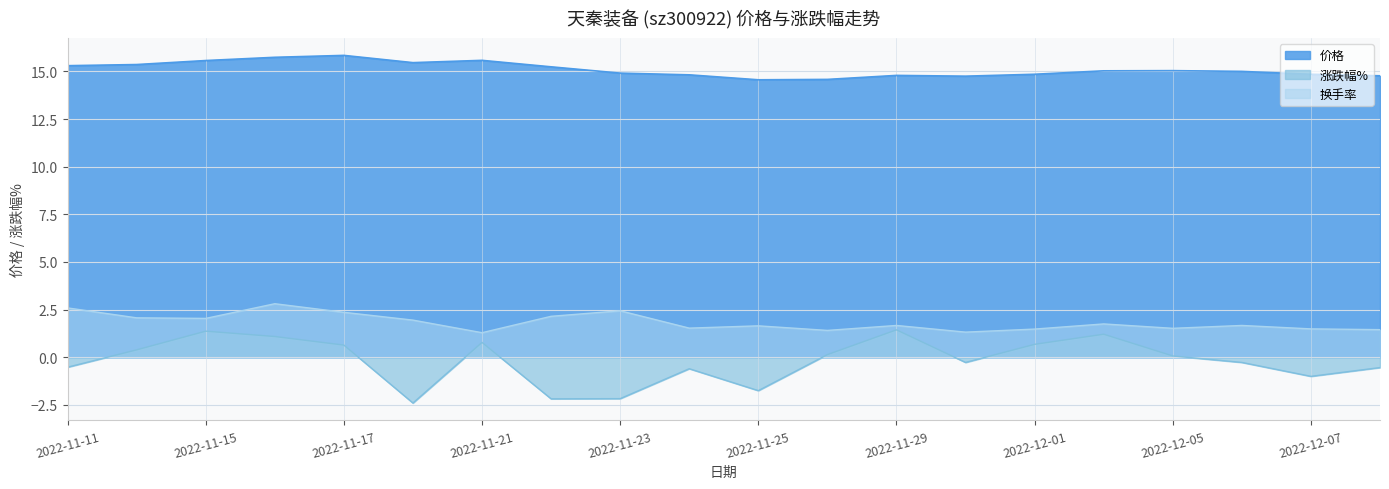

True or false: 价格 has a value of 15.0 at 2022-12-05.

True